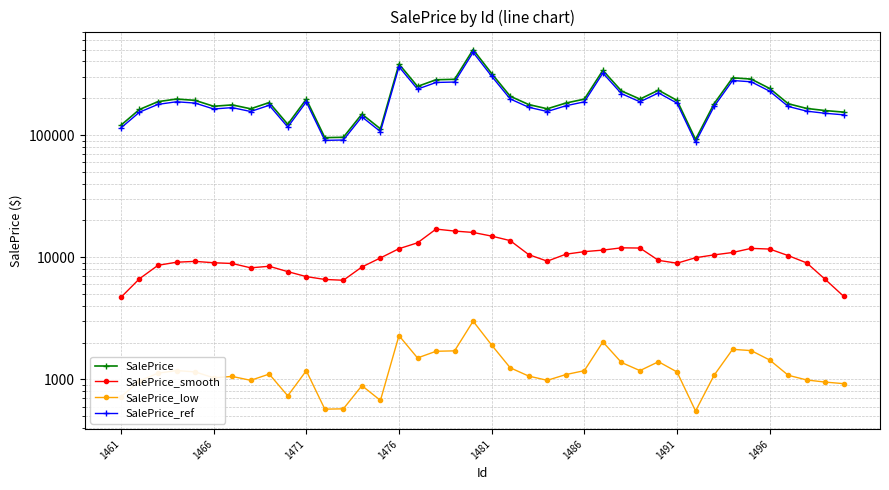

What is the difference between the second highest and minimum values in the SalePrice_low series?

1732.2